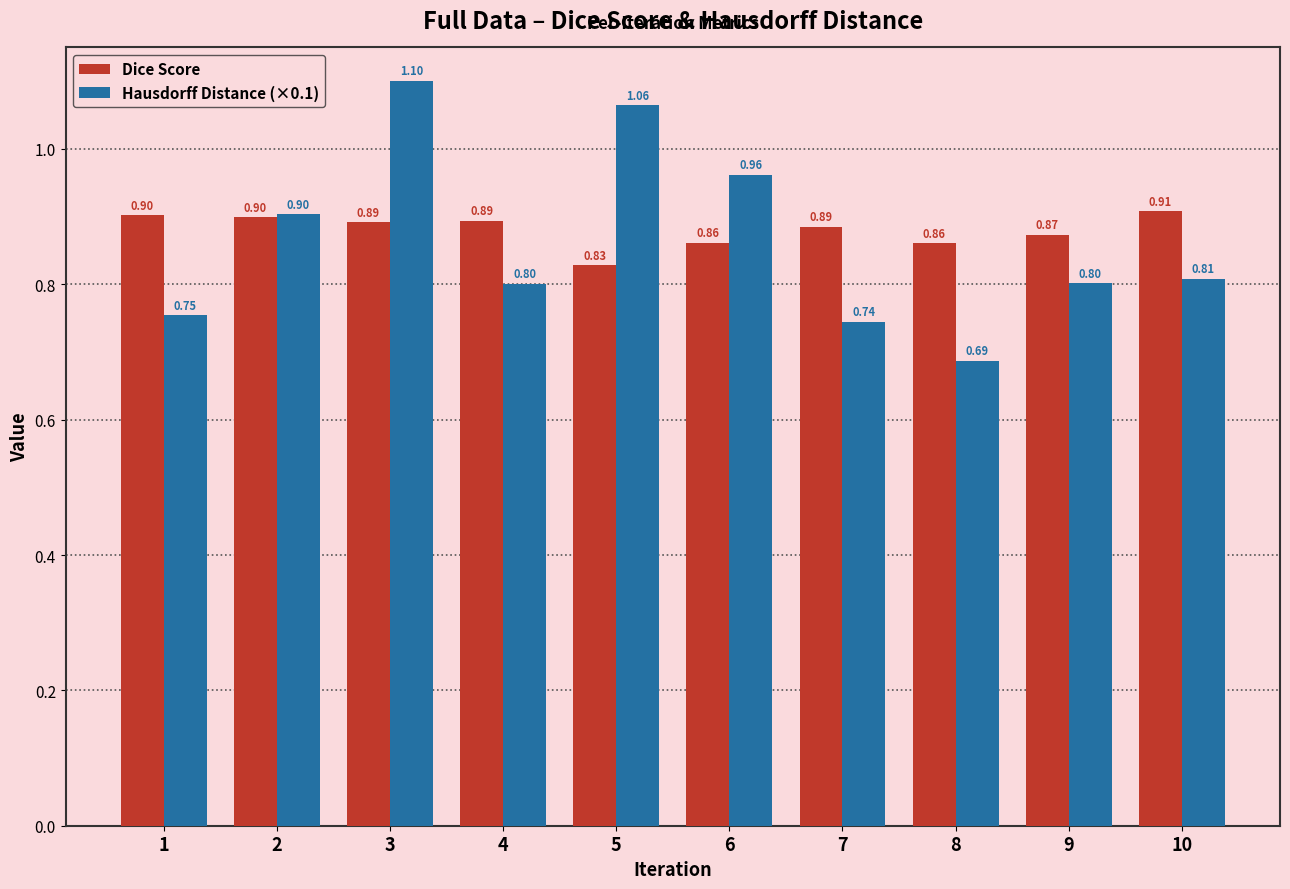

Which series has the largest total across all categories?

Dice Score